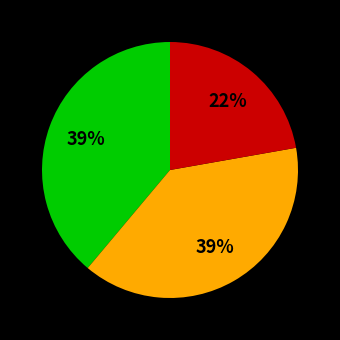

Does any single category account for the majority?

No